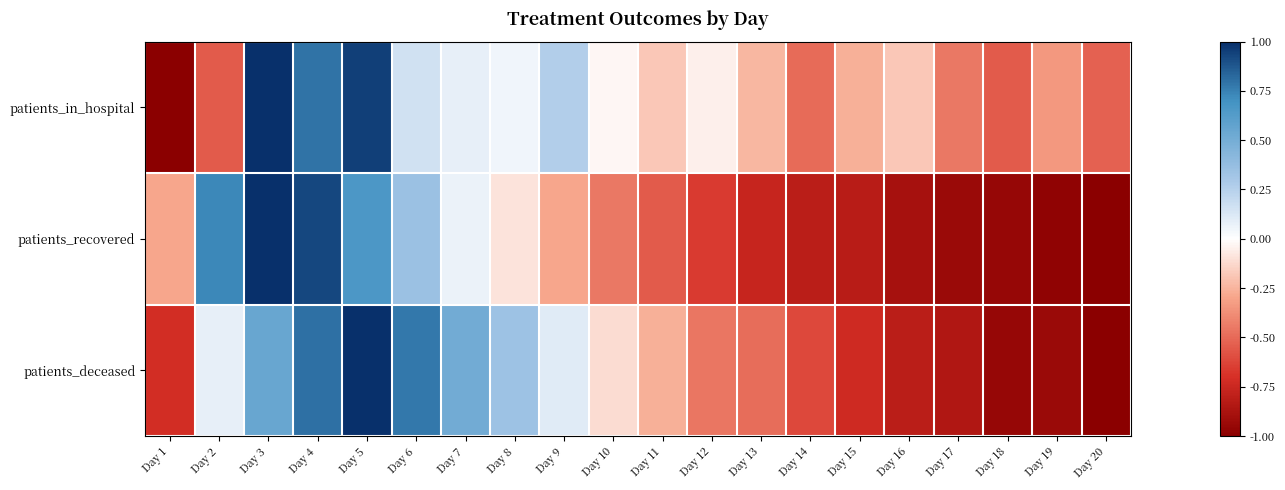

Between Day 14 and Day 1, which is larger?

Day 14